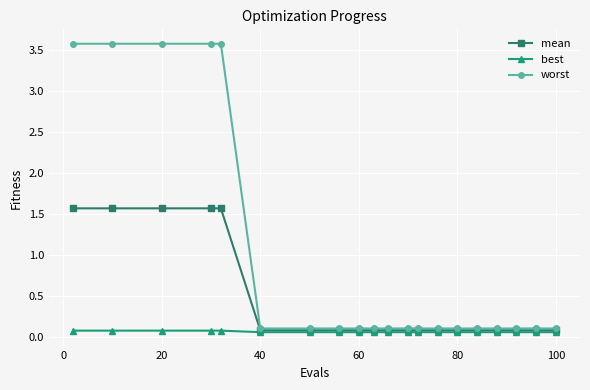

What is the maximum value for worst?

3.6